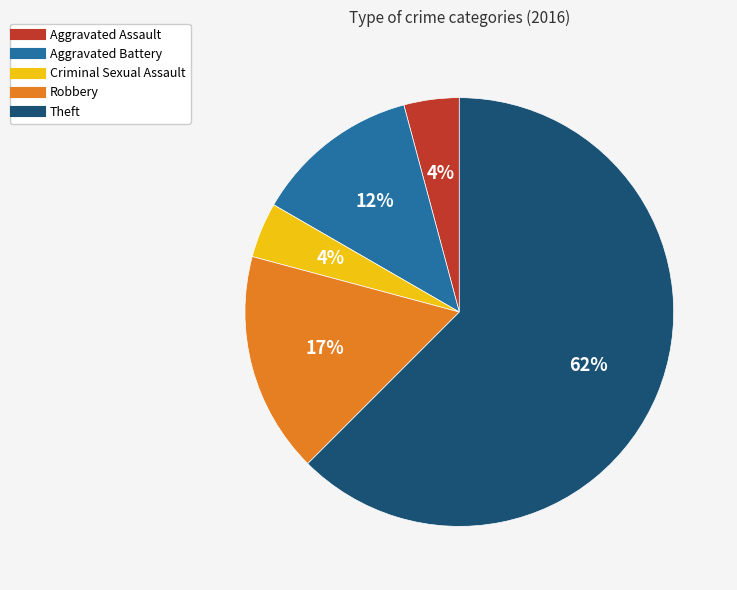

What percentage is the Robbery slice, to the nearest percent?

17%